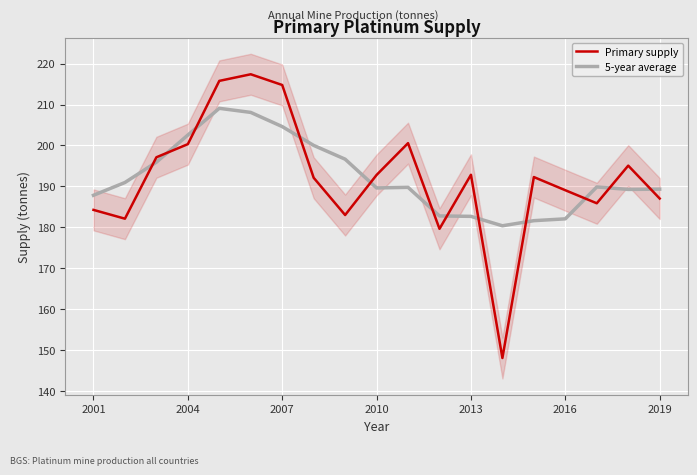

How many lines are shown in the chart?

2